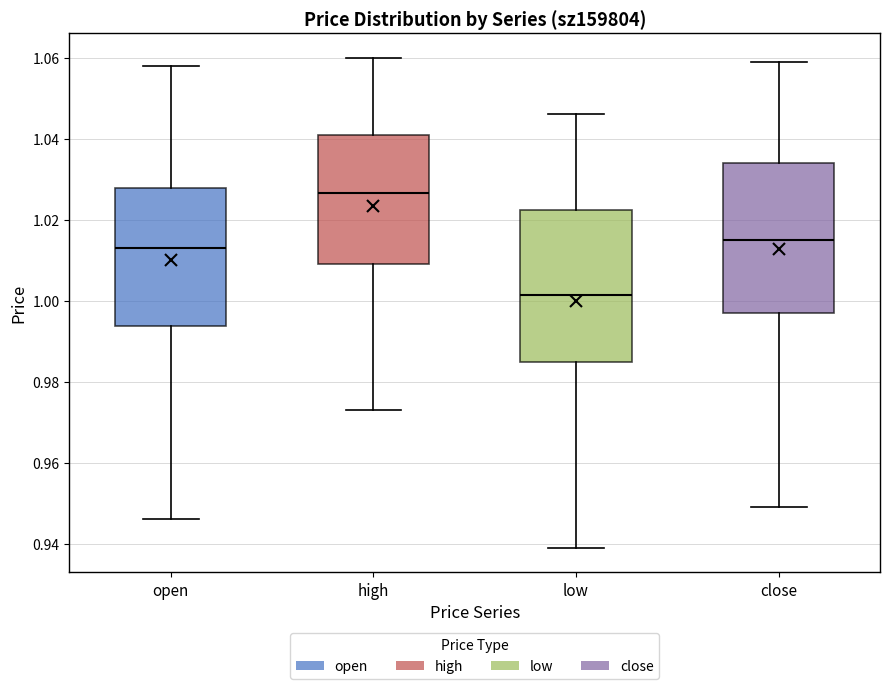

Reading left to right, read every box against the y-axis: the position of its median line, the range the box covers, and the ends of its whiskers. The values are not printed on the chart, so give them approximately, as read against the axis.

open: median 1.014, box 0.994 to 1.028, whiskers 0.946 to 1.058
high: median 1.026, box 1.010 to 1.042, whiskers 0.974 to 1.060
low: median 1.002, box 0.984 to 1.022, whiskers 0.940 to 1.046
close: median 1.016, box 0.998 to 1.034, whiskers 0.950 to 1.060